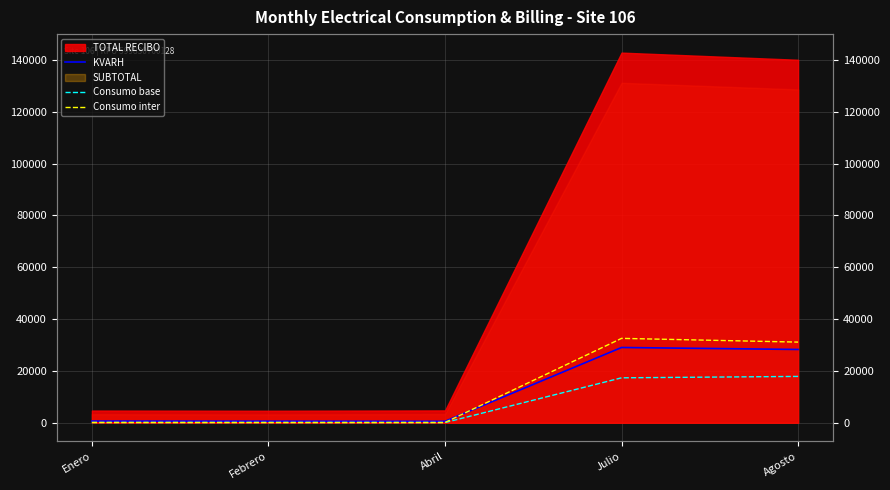

Between which two adjacent categories do KVARH and Consumo inter first intersect?

Abril and Julio